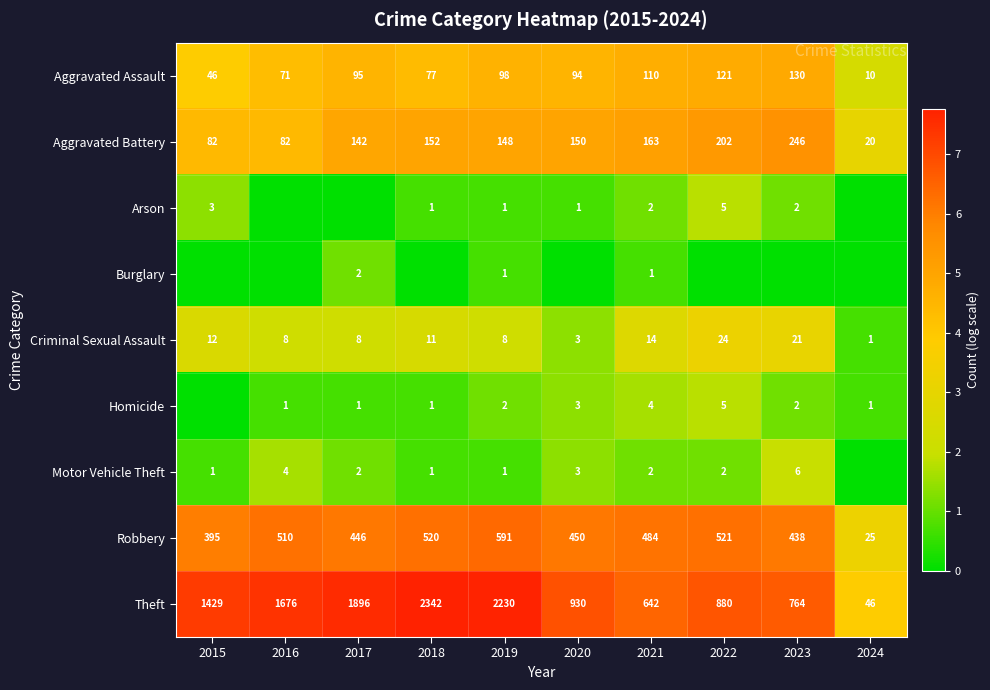

Rank the categories by Aggravated Assault value from highest to lowest.

2023, 2022, 2021, 2019, 2017, 2020, 2018, 2016, 2015, 2024